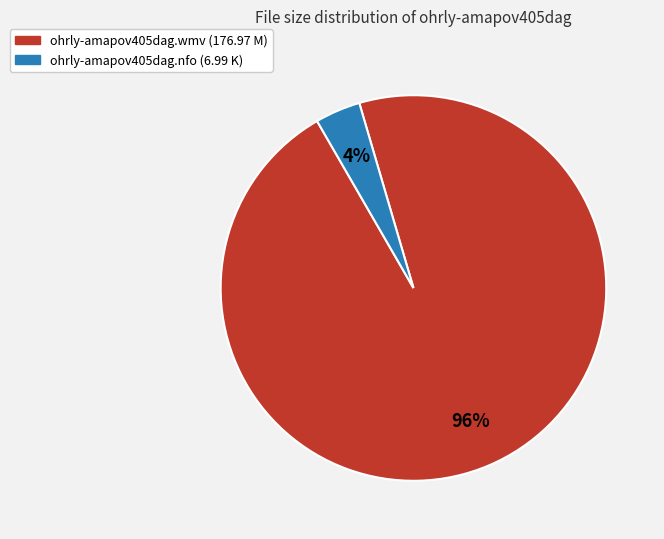

Rank the categories by value from highest to lowest.

ohrly-amapov405dag.wmv, ohrly-amapov405dag.nfo